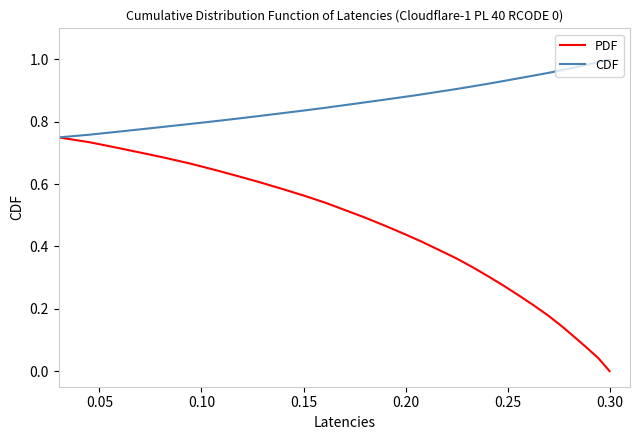

At how many categories does at least one series exceed 0?

30